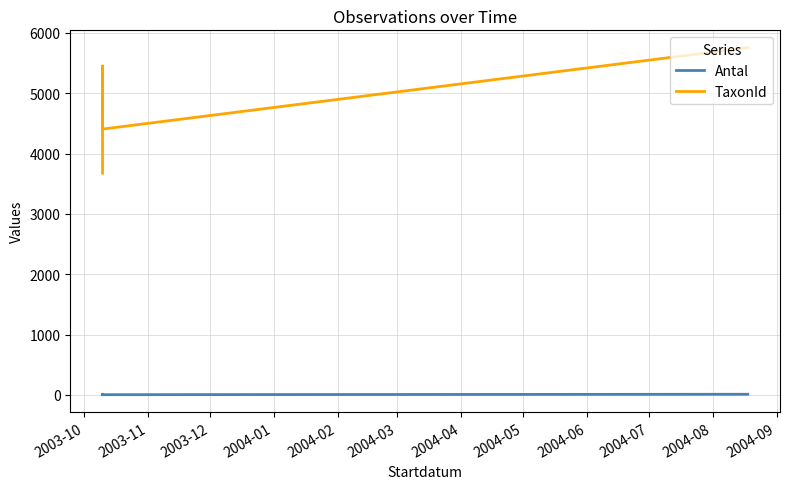

Is it true that TaxonId equals 6128 at 2003-10?

False